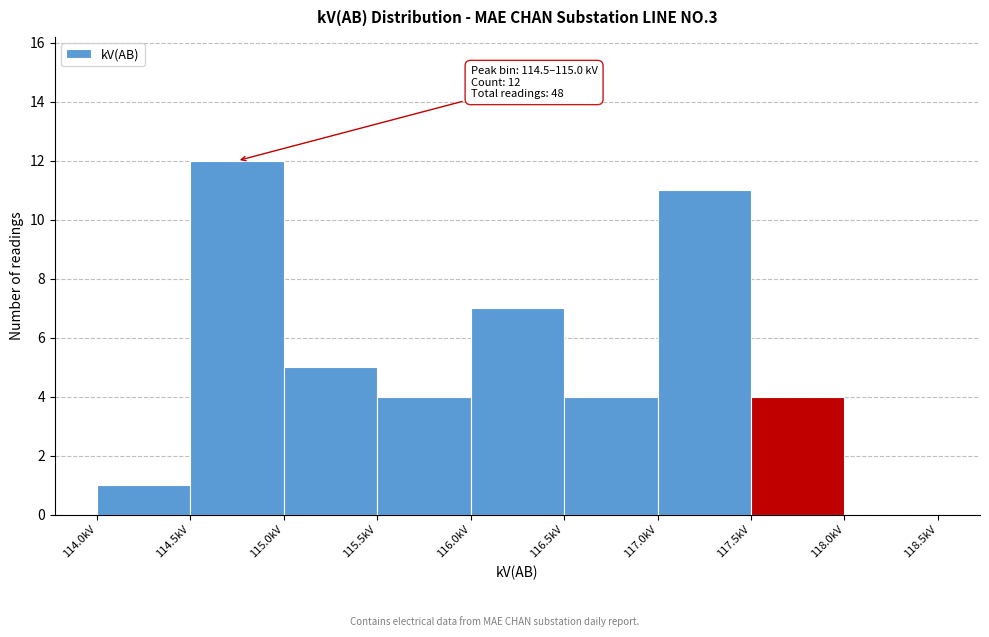

Which range on the x-axis has the tallest bar?

114.5 to 115.0